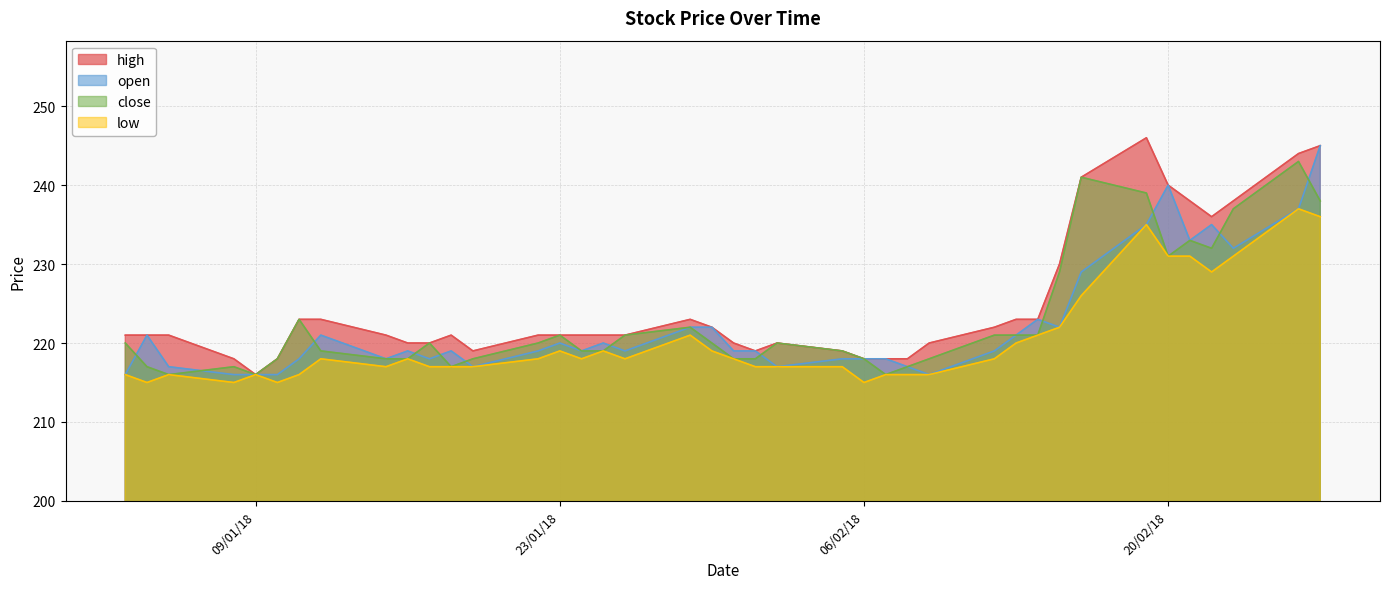

At which category does close reach its first local peak?

08/01/18